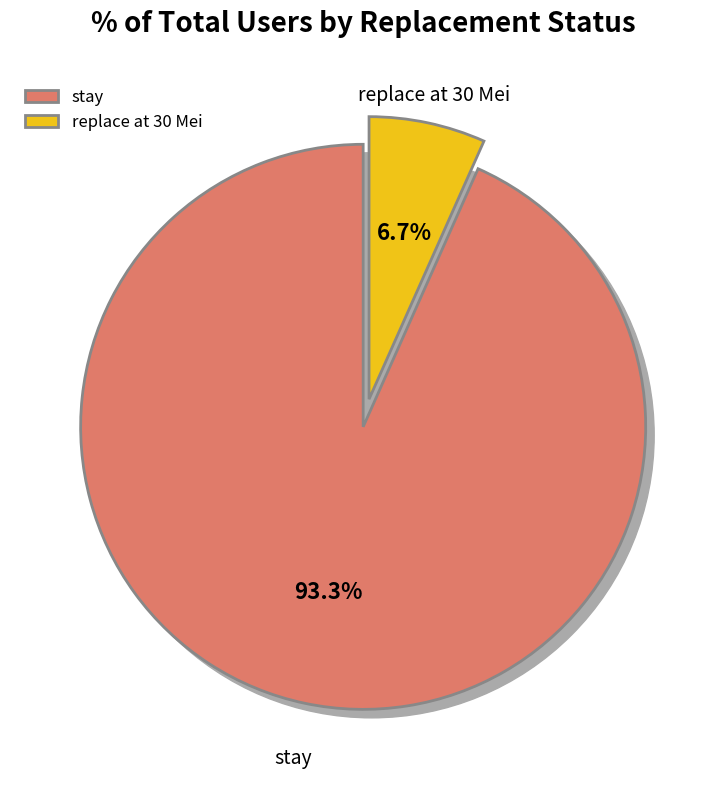

True or false: stay accounts for 83% of the total.

False